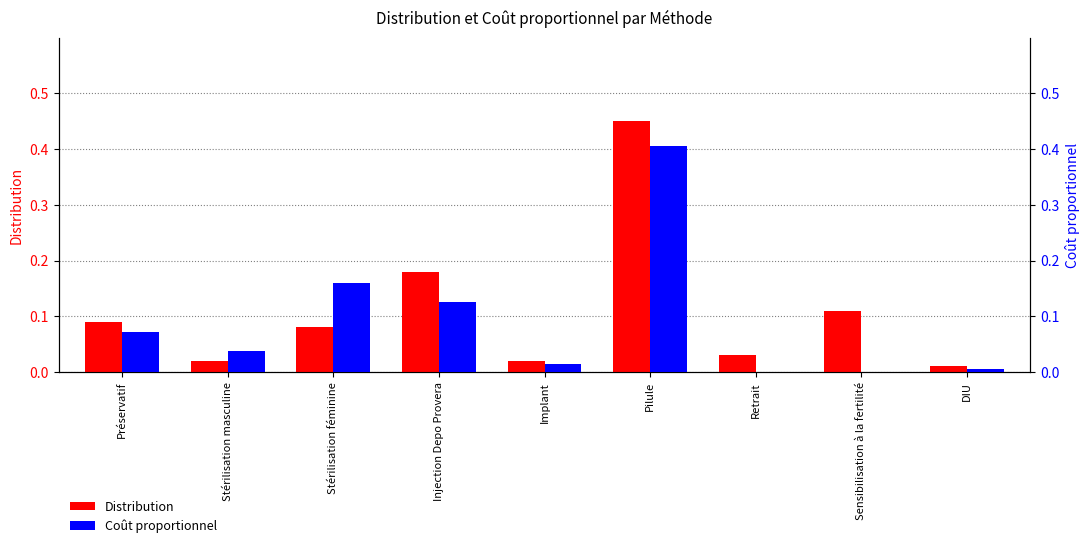

What is the value of the Coût proportionnel bar at the 1st from the left?

0.1